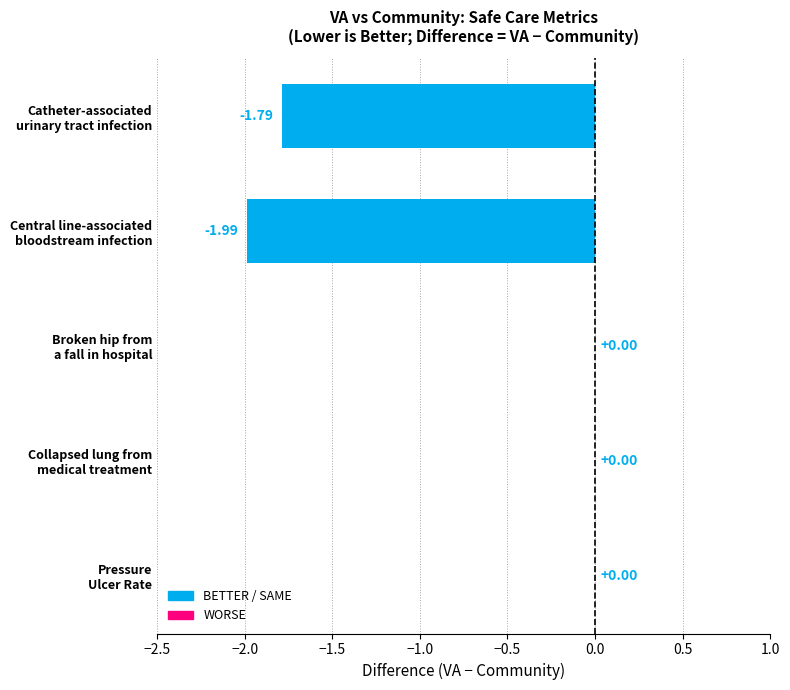

How many values are between -1 and 0?

3